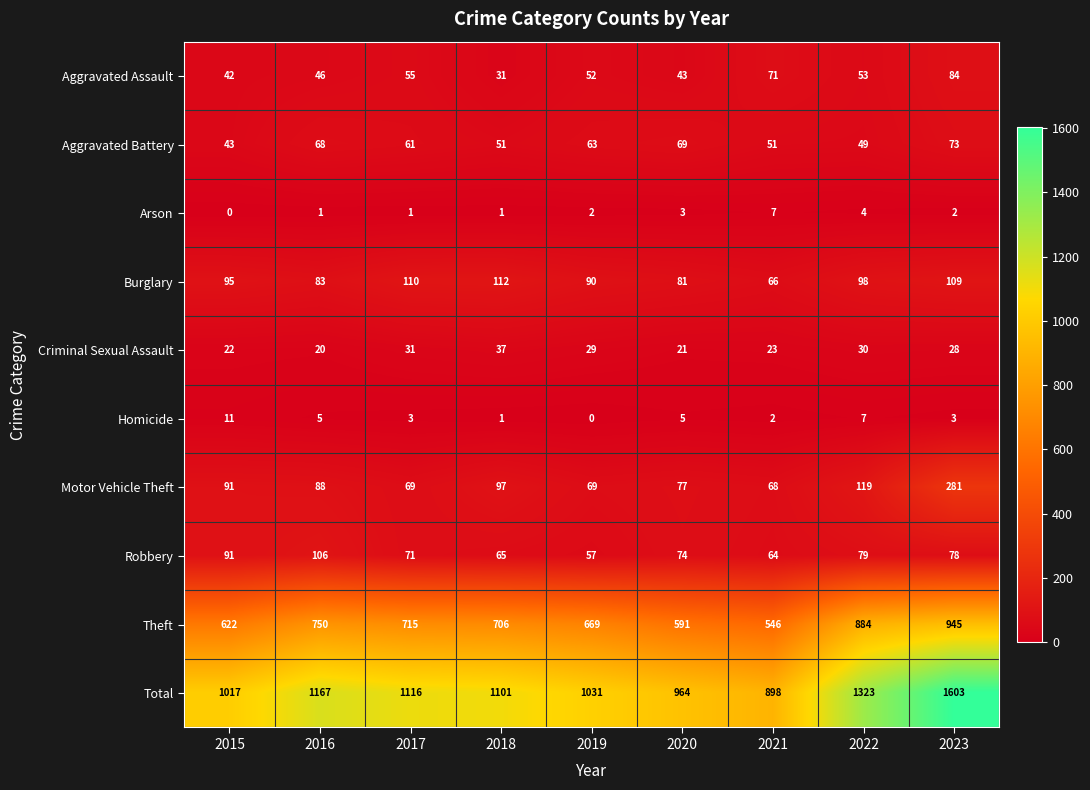

Rank the series at 2021 from lowest to highest value.

Homicide, Arson, Criminal Sexual Assault, Aggravated Battery, Robbery, Burglary, Motor Vehicle Theft, Aggravated Assault, Theft, Total